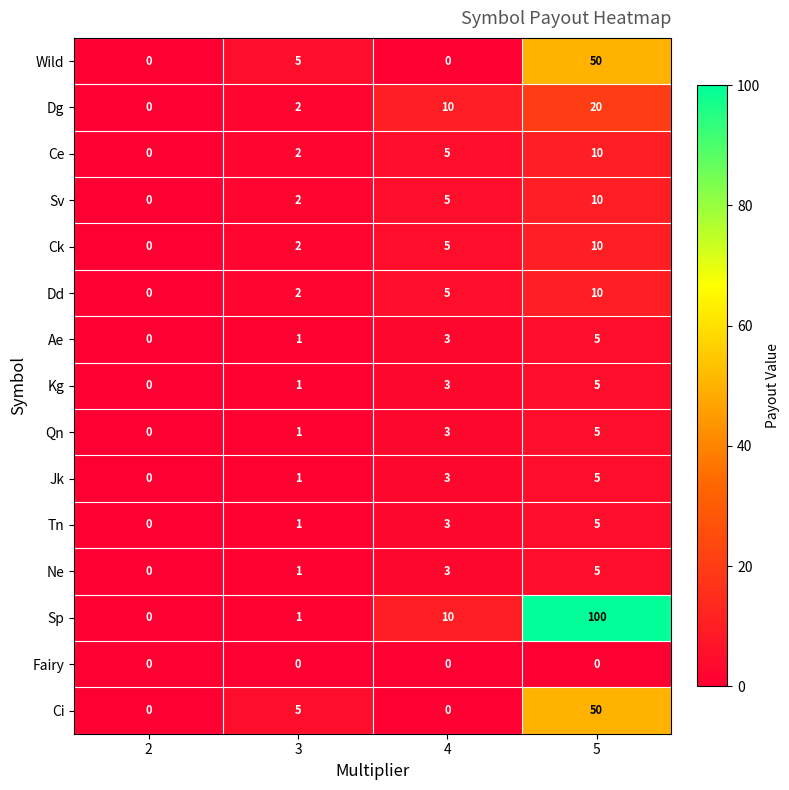

How many categories are shown in the chart?

4